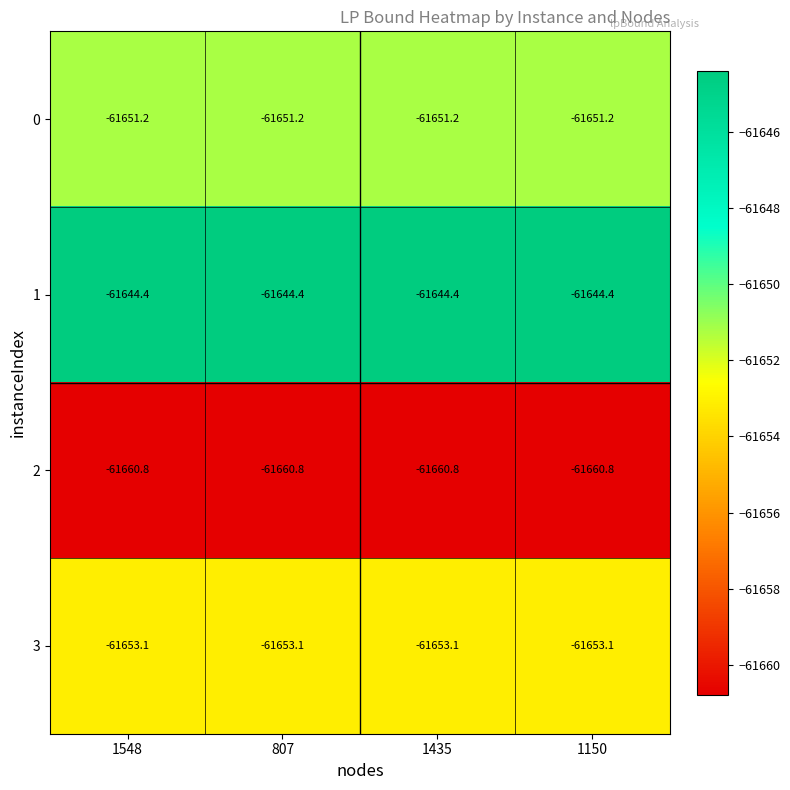

What is the difference between the highest and lowest values at 1548?

16.4